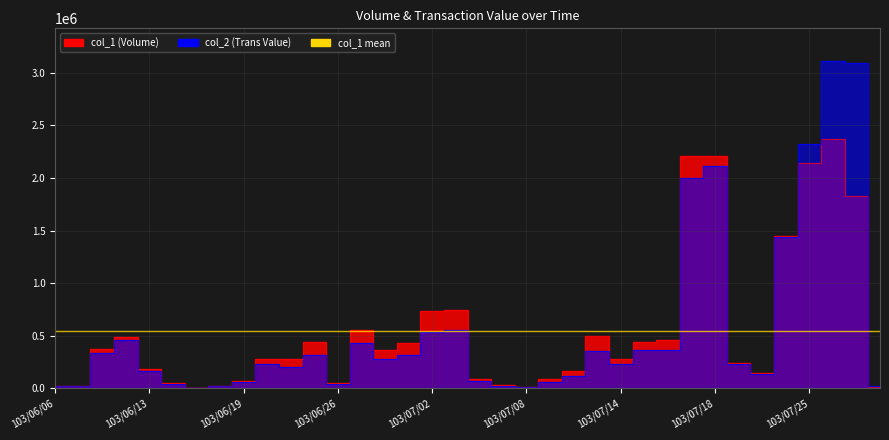

List the labels in order of col_2 value, largest first.

103/07/28, 103/07/29, 103/07/25, 103/07/18, 103/07/17, 103/07/24, 103/07/03, 103/07/02, 103/06/12, 103/06/27, 103/07/15, 103/07/16, 103/07/11, 103/06/11, 103/06/24, 103/07/01, 103/06/30, 103/06/20, 103/07/21, 103/07/14, 103/06/23, 103/06/13, 103/07/22, 103/07/10, 103/07/04, 103/07/09, 103/06/19, 103/06/16, 103/06/26, 103/07/07, 103/07/30, 103/06/18, 103/06/09, 103/06/06, 103/07/08, 103/06/17